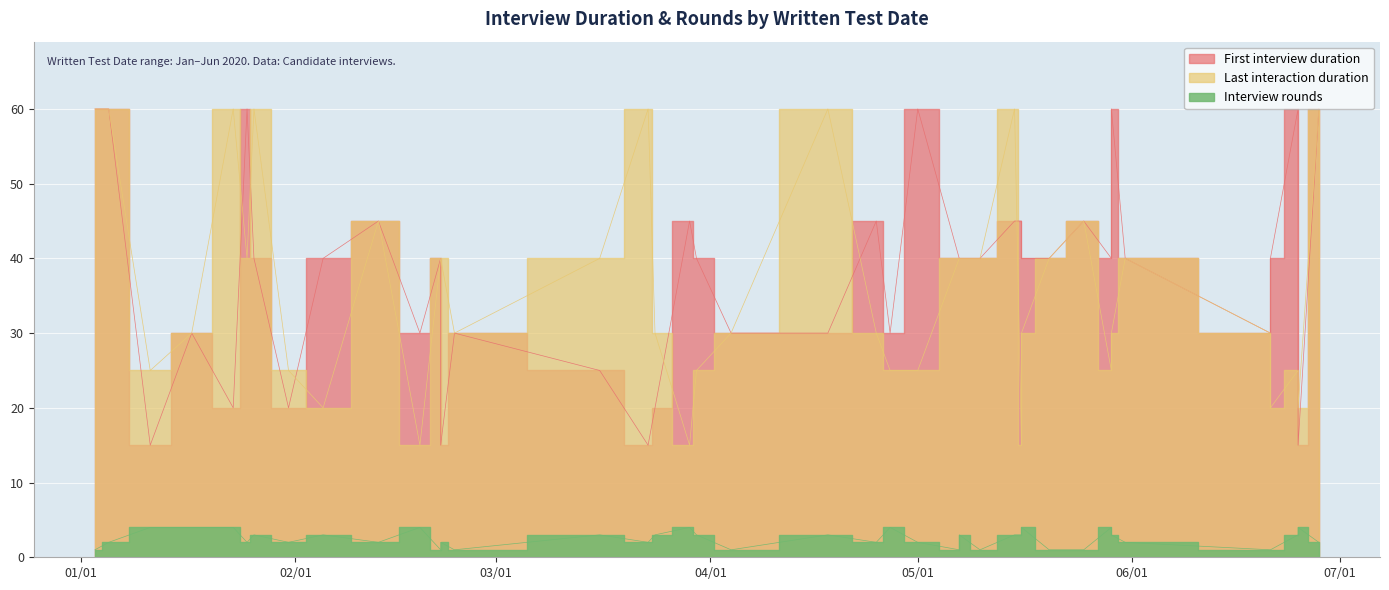

What value does the Interview rounds series have at 2020-01-23?

4